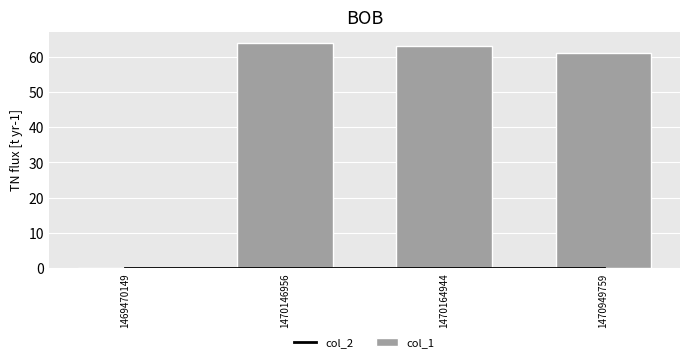

Reading left to right, transcribe all the data shown in this chart.

col_2: 1469470149=0	1470146956=0	1470164944=0	1470949759=0
col_1: 1469470149=0	1470146956=64	1470164944=63	1470949759=61